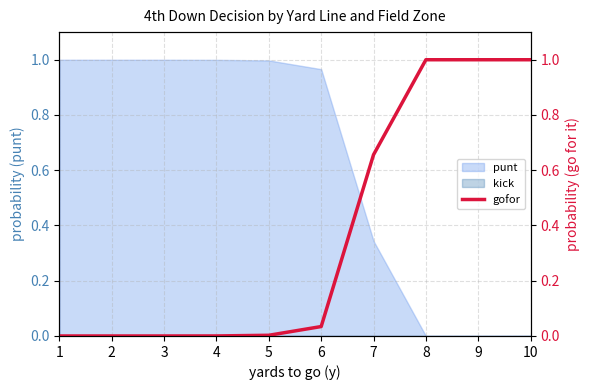

Where is the data nearest to the value 0?

1